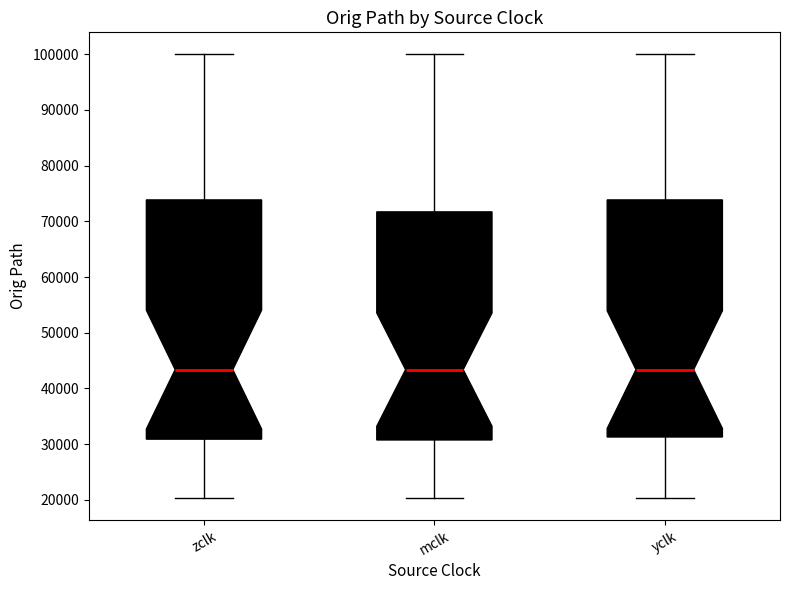

Reading left to right, read every box against the y-axis: the position of its median line, the range the box covers, and the ends of its whiskers. The values are not printed on the chart, so give them approximately, as read against the axis.

zclk: median 43000, box 31000 to 74000, whiskers 20000 to 100000
mclk: median 43000, box 31000 to 72000, whiskers 20000 to 100000
yclk: median 43000, box 31000 to 74000, whiskers 20000 to 100000